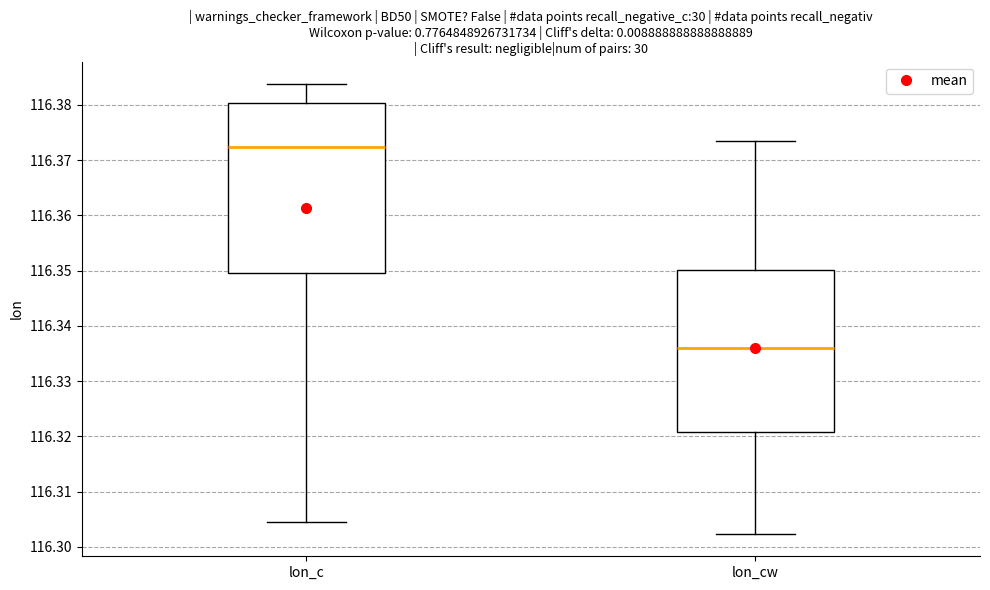

Comparing the boxes themselves (not the whiskers), which one is the tallest?

lon_c